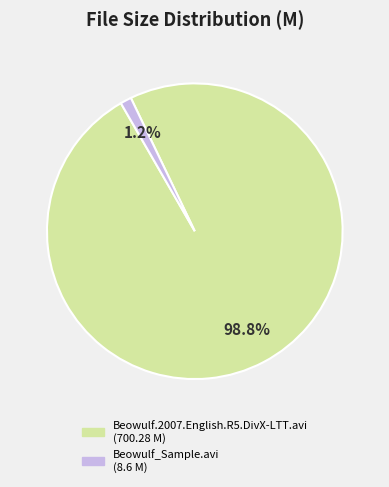

How many slices are in this pie chart?

2